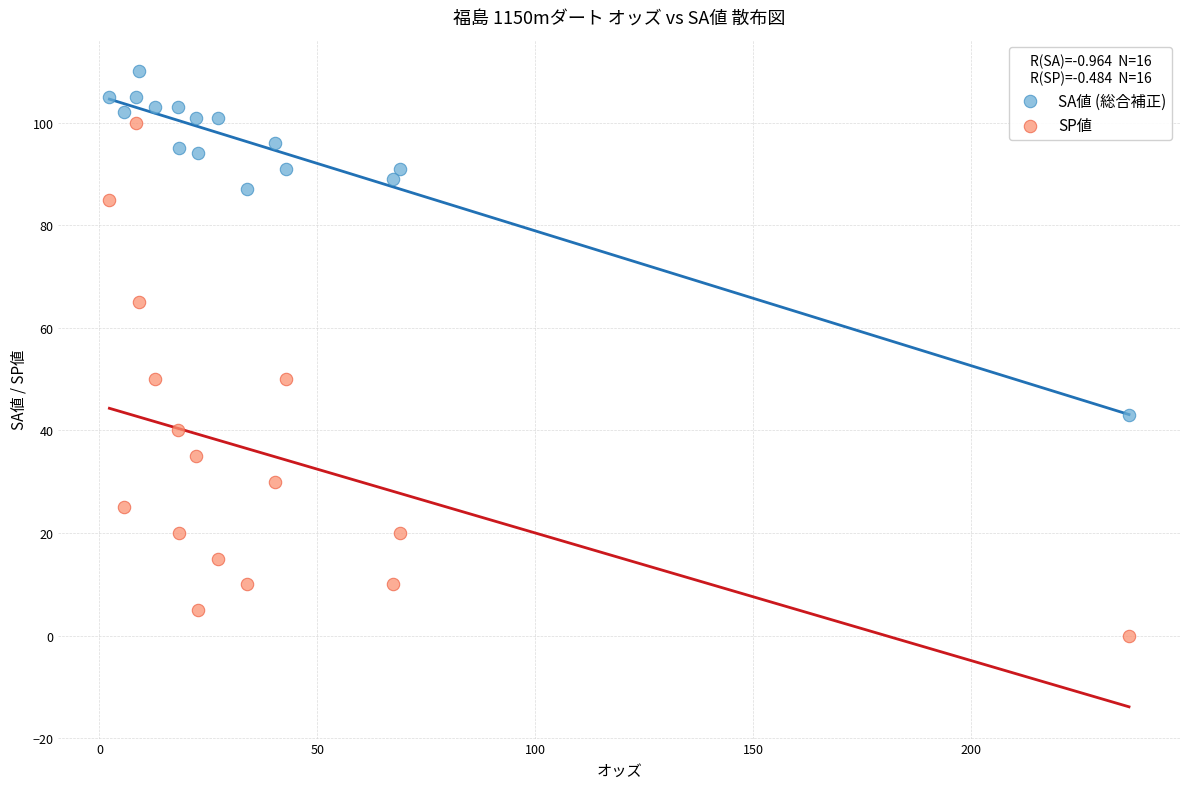

Which series contains the lowest Y value?

SP値